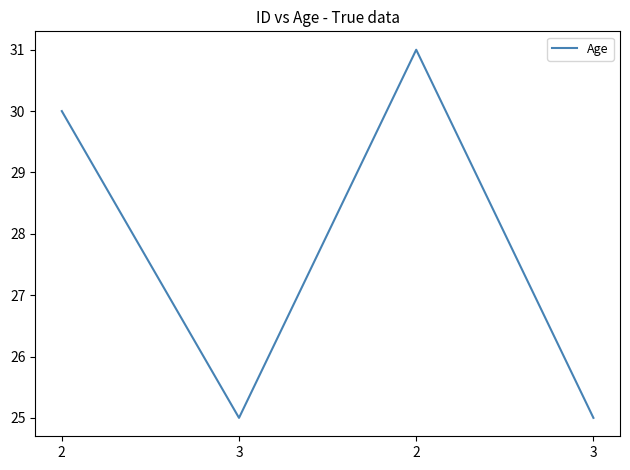

What is the average value?

28